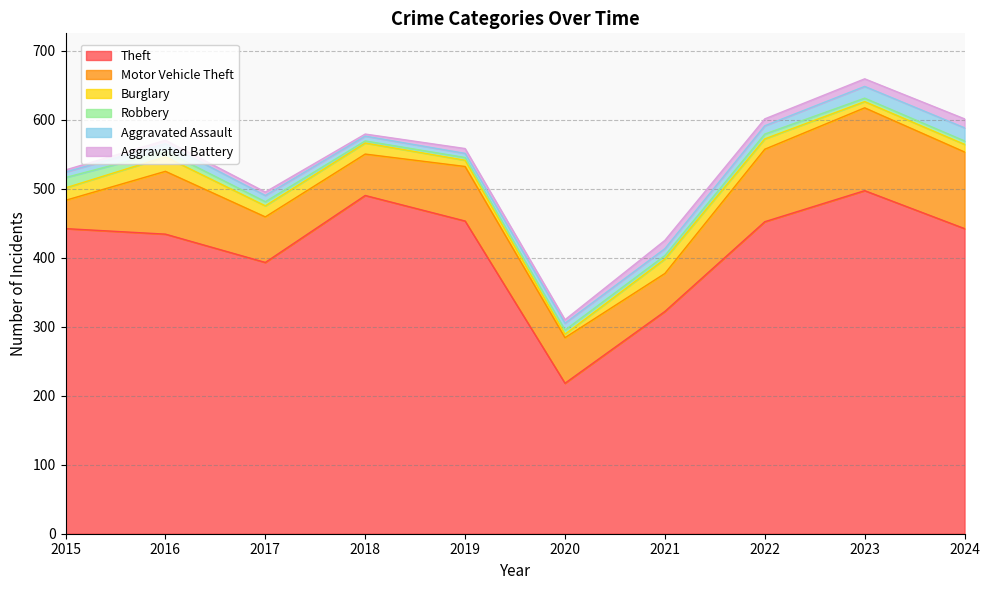

True or false: Aggravated Assault has a value of 11 at 2016.

True